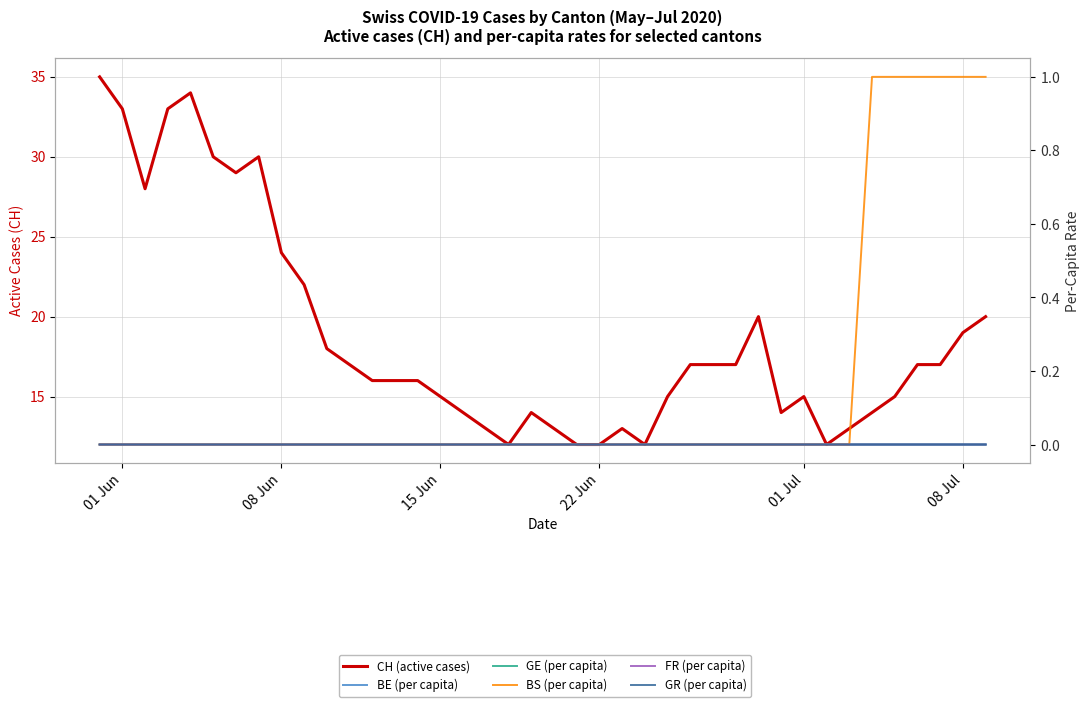

Count the BE (per capita) values in the range 0 to 1.

40